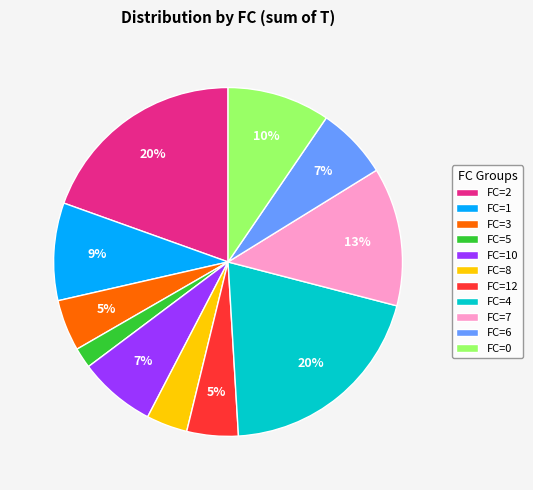

Does any single category account for the majority?

No